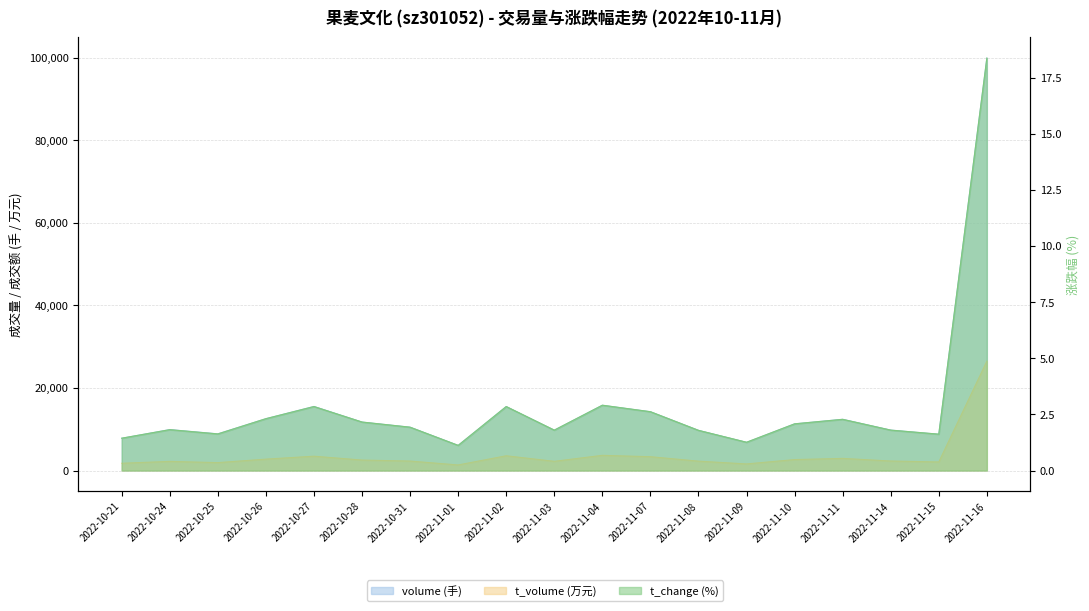

The value of t_change at 2022-11-01 is 1.7. True or false?

False